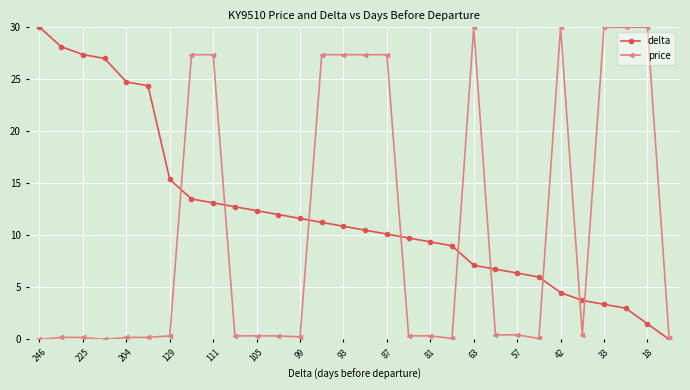

How many data points in delta are less than 10?

13